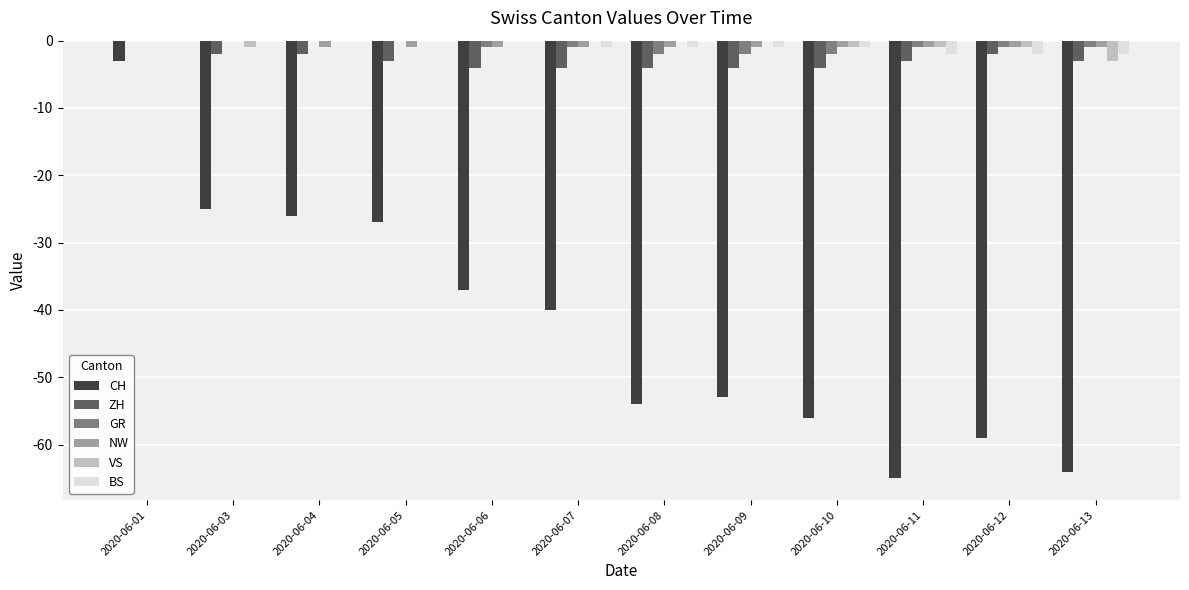

The value of ZH at 2020-06-07 is -4. True or false?

True